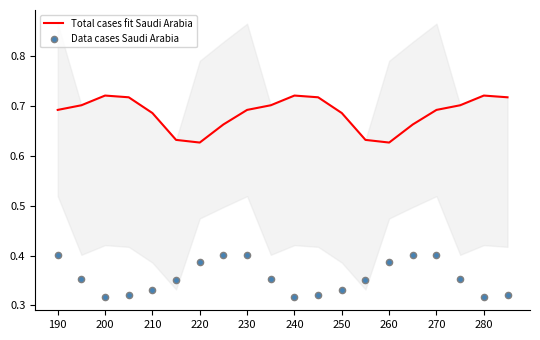

Which series reaches the minimum Y coordinate?

Data cases Saudi Arabia